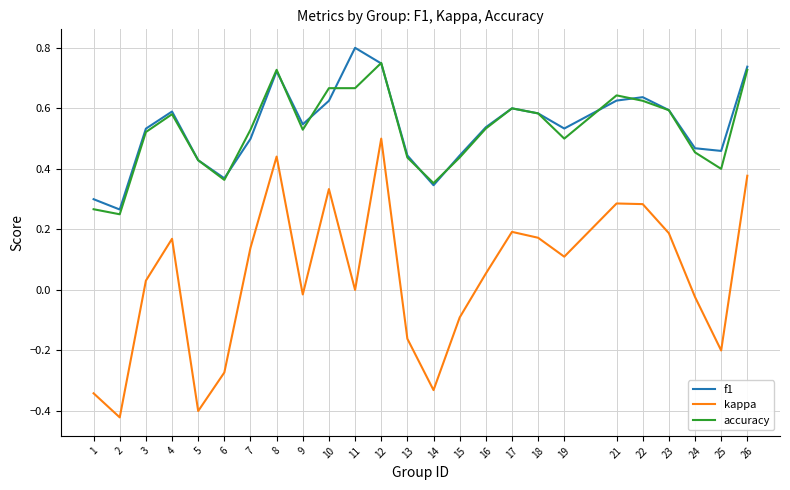

True or false: f1 and kappa cross at least once.

False